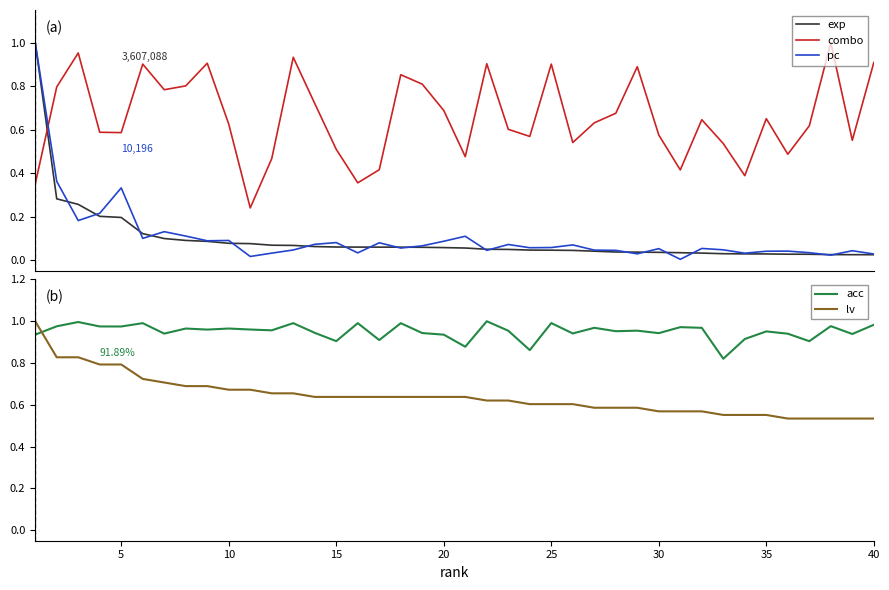

True or false: pc and combo intersect in this chart.

True